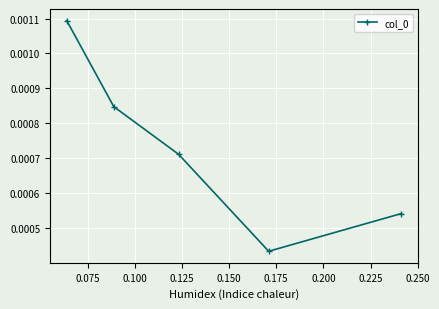

How many values are between 0 and 1?

5